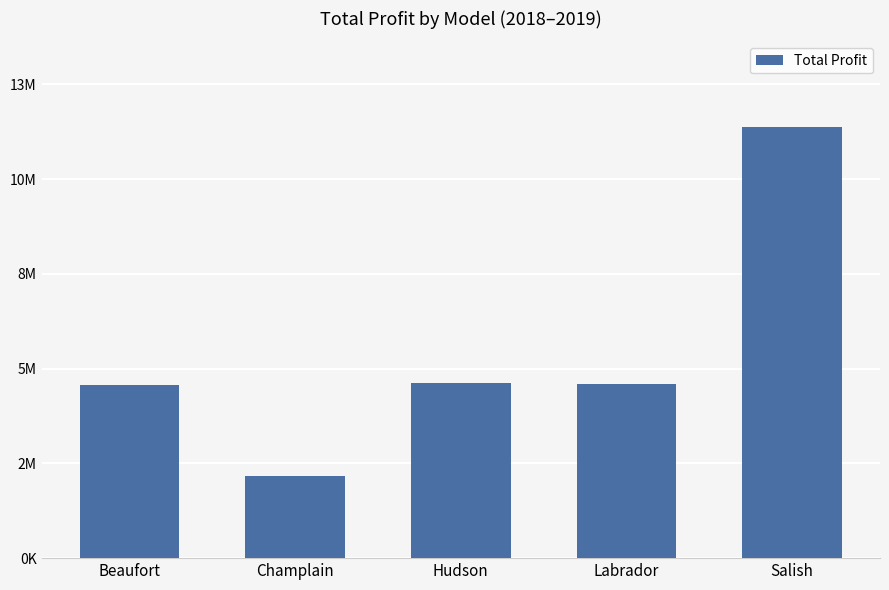

Does the chart contain any negative values?

No